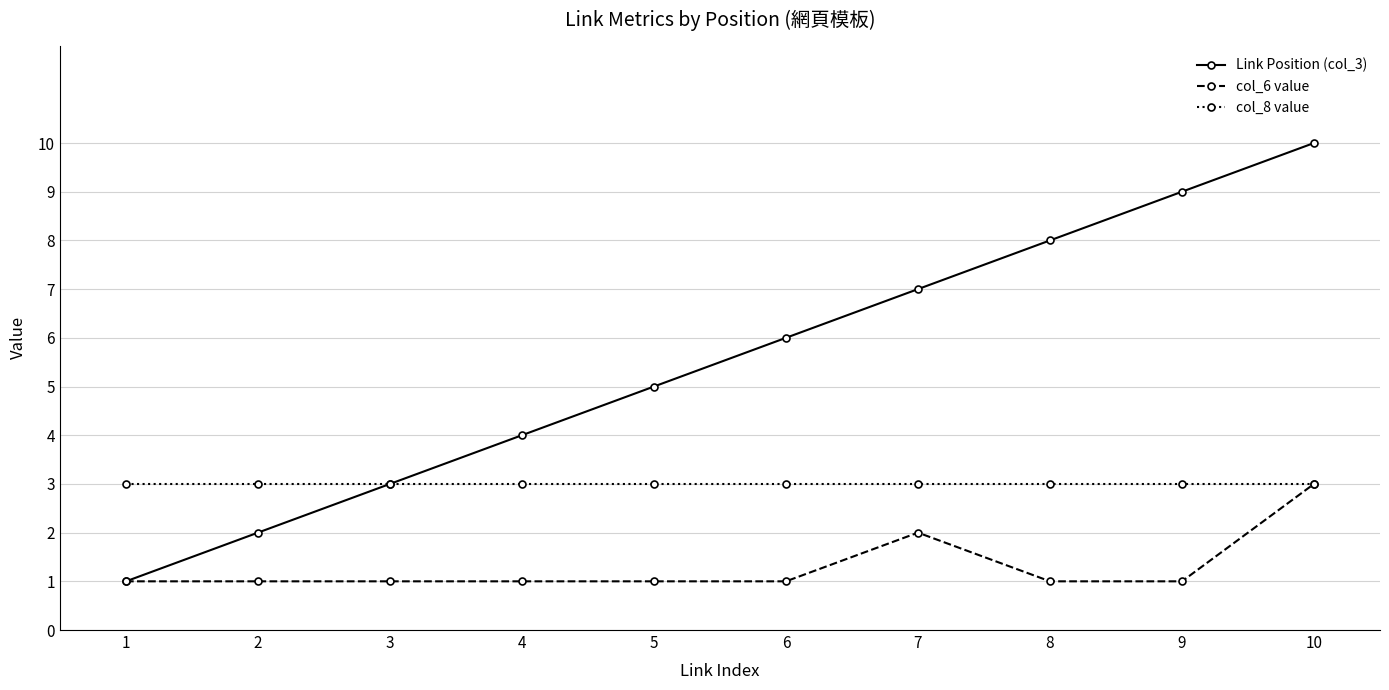

What are all the series names shown in the legend?

Link Position (col_3), col_6 value, col_8 value